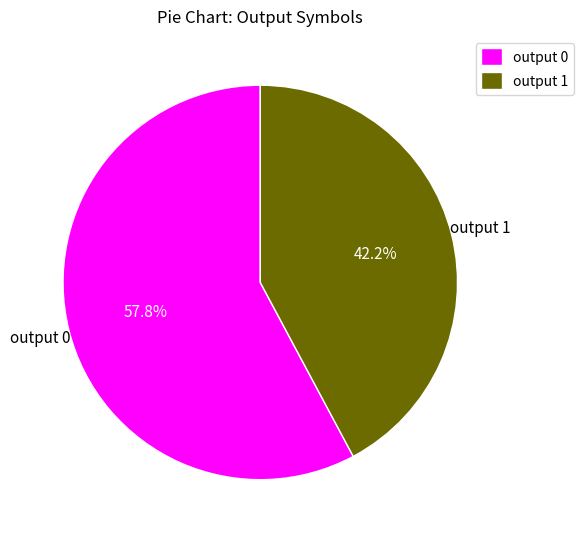

To the nearest percent, what is the difference between the output 0 and output 1 slice percentages?

16%